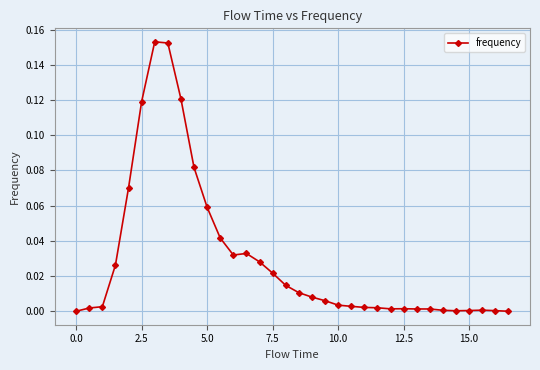

True or false: the data has more than 1 interior local peaks.

True